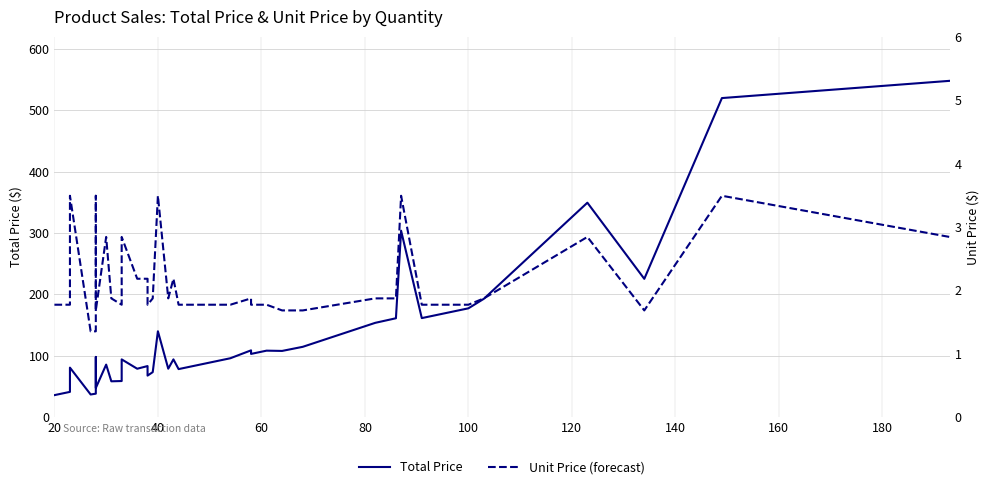

Does the chart have visible grid lines?

Yes